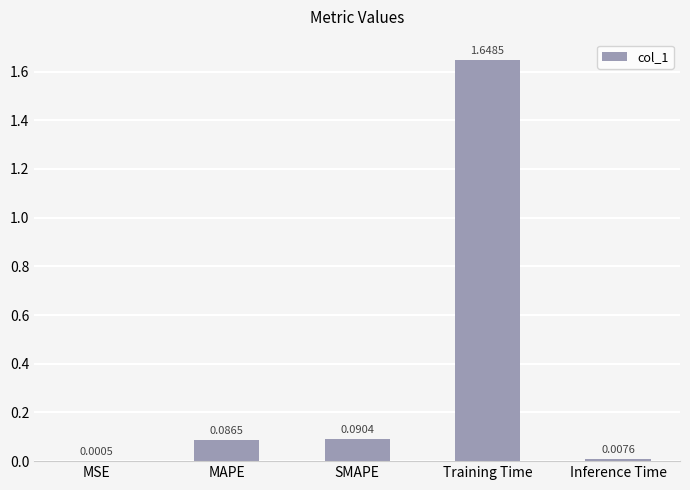

What is the sum of all values?

1.8